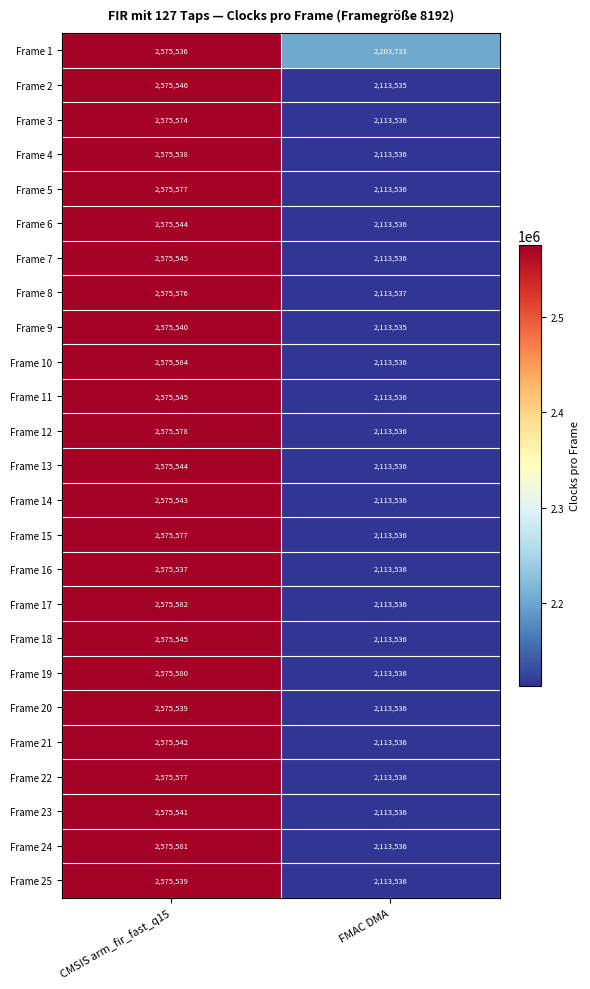

What is the minimum value shown in the chart?

2113535